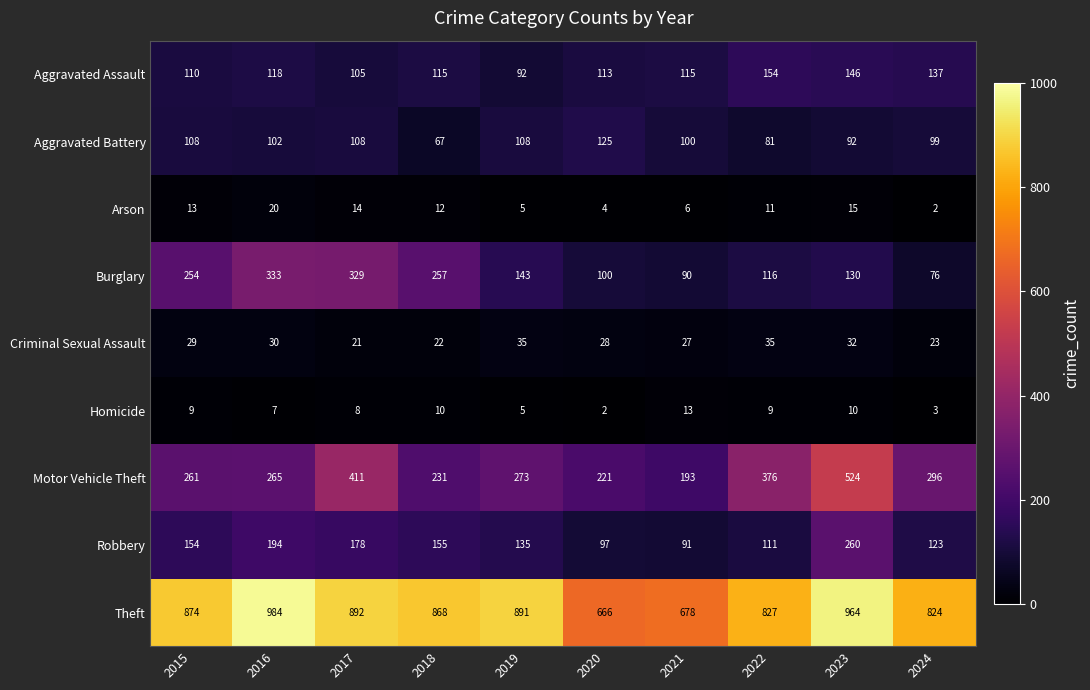

The Homicide series shows 5 at 2019. True or false?

True